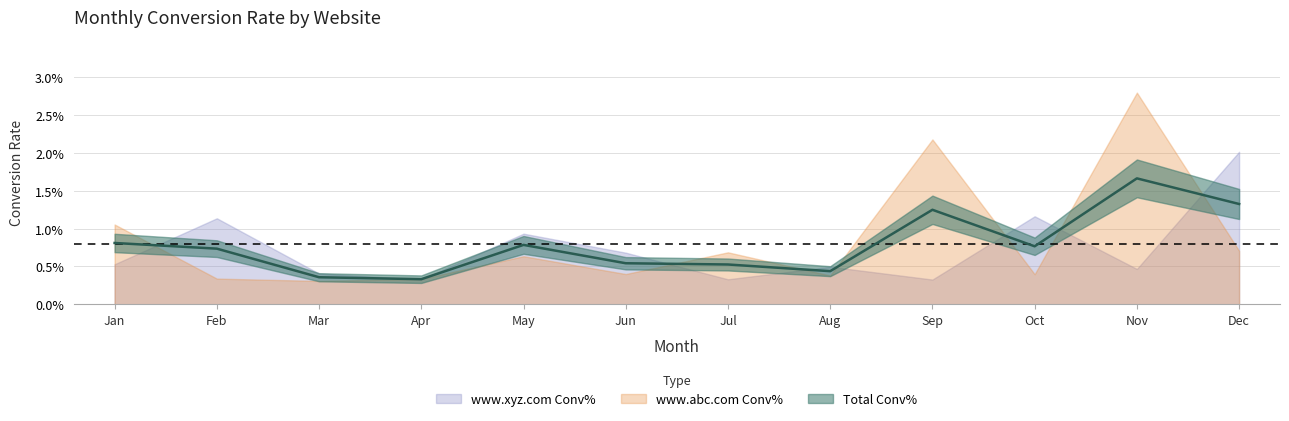

Is the value of Total Conv% at Sep greater than the value of www.xyz.com Conv% at Jul?

Yes